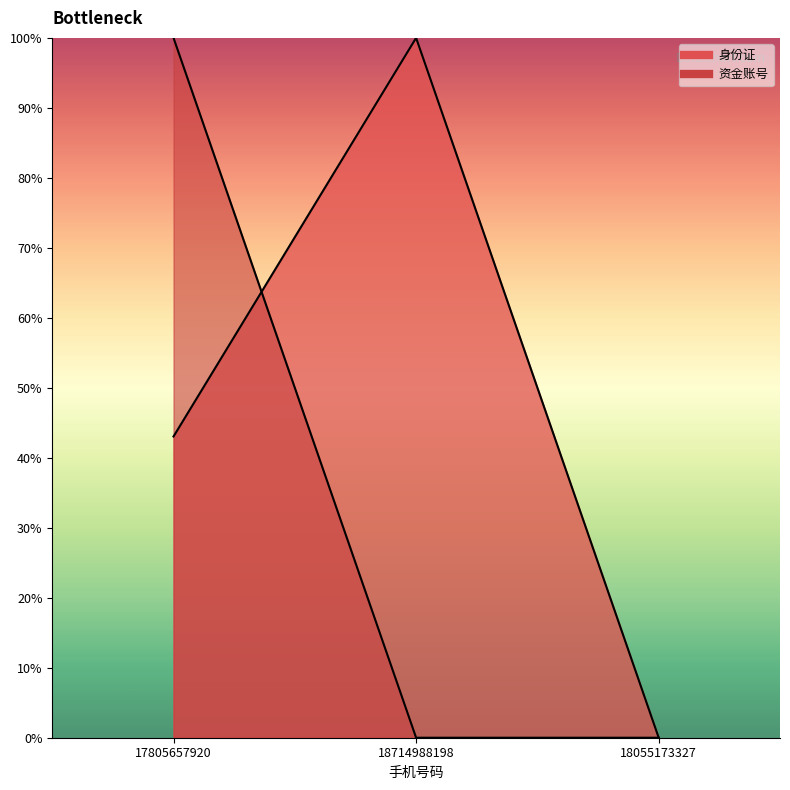

At how many categories does at least one series exceed 24?

2